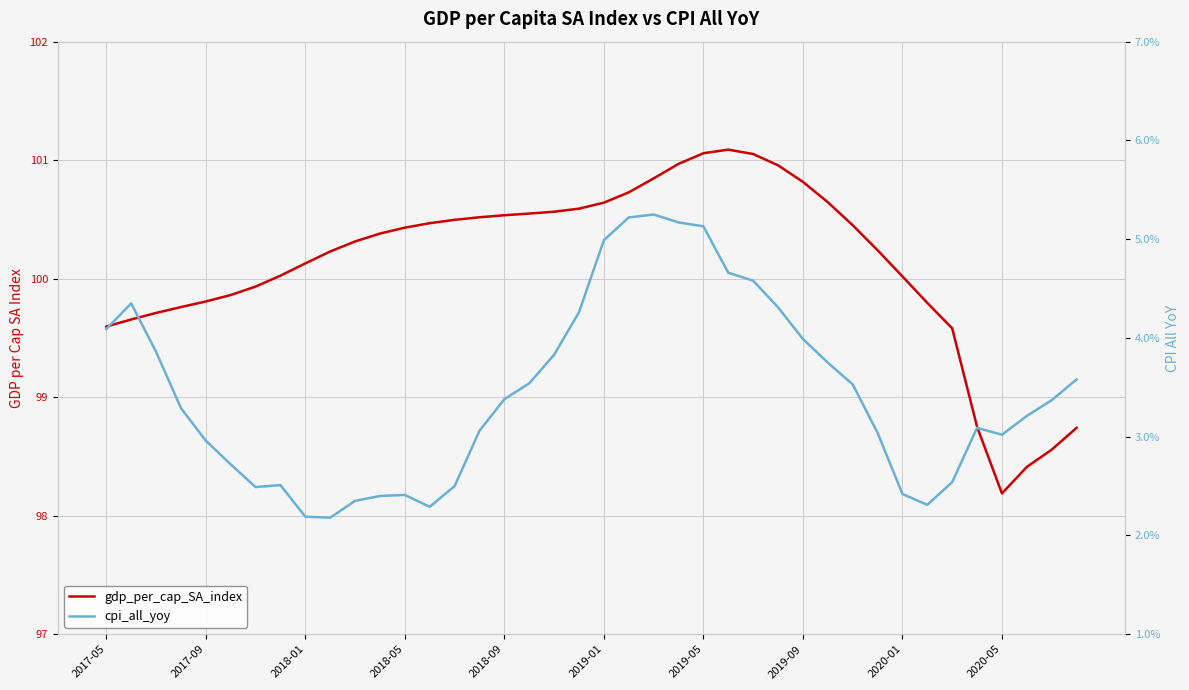

True or false: gdp_per_cap_SA_index and cpi_all_yoy cross at least once.

False